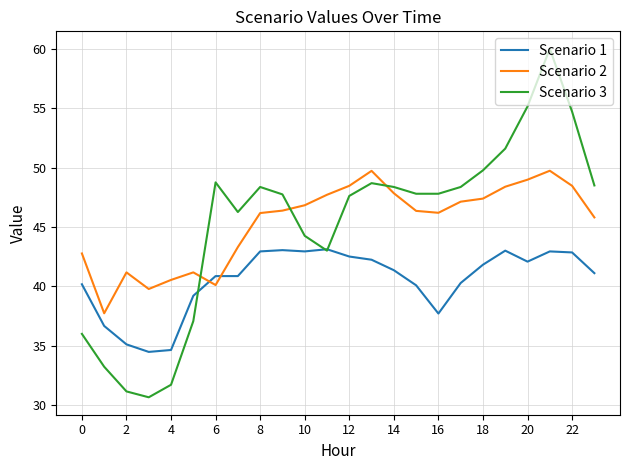

Rank the series by their maximum value, from lowest to highest.

Scenario 1, Scenario 2, Scenario 3